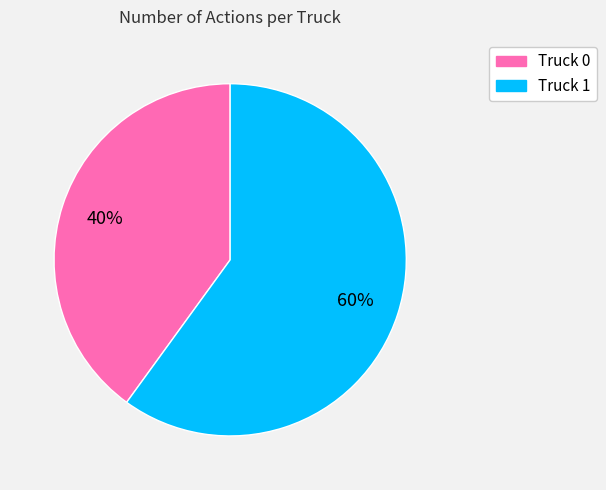

Approximately how many times larger is the value at Truck 1 compared to Truck 0?

1.5